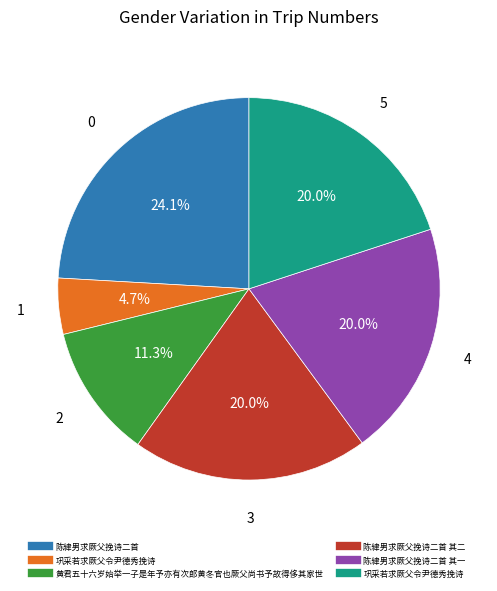

How many segments does this pie chart have?

6